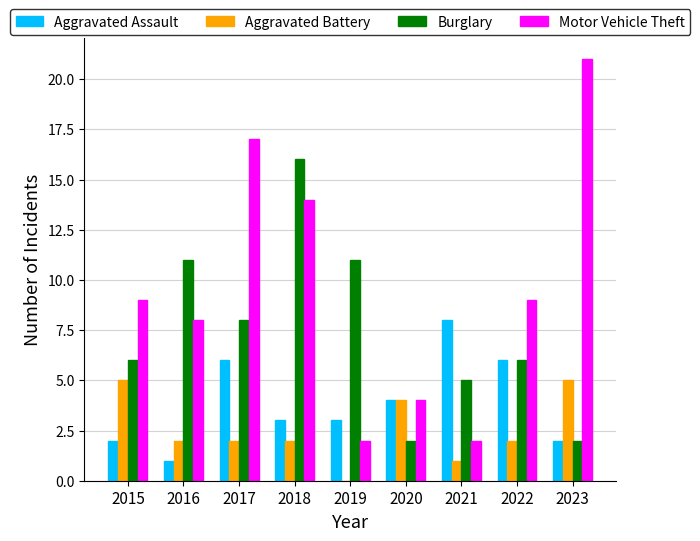

Which category has the highest value in the Aggravated Assault series?

2021